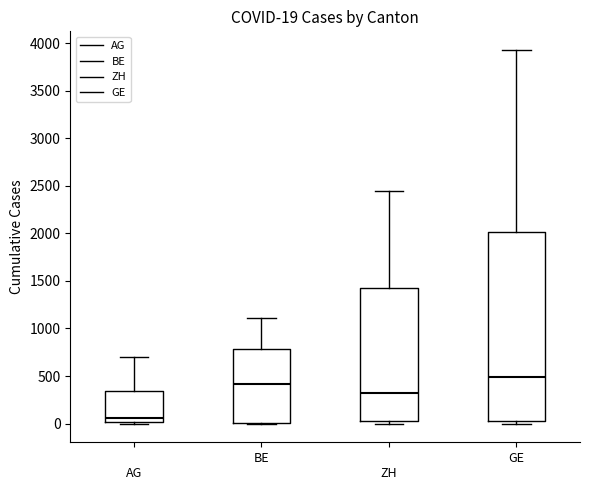

Which box is the tallest, from its lower edge to its upper edge?

GE